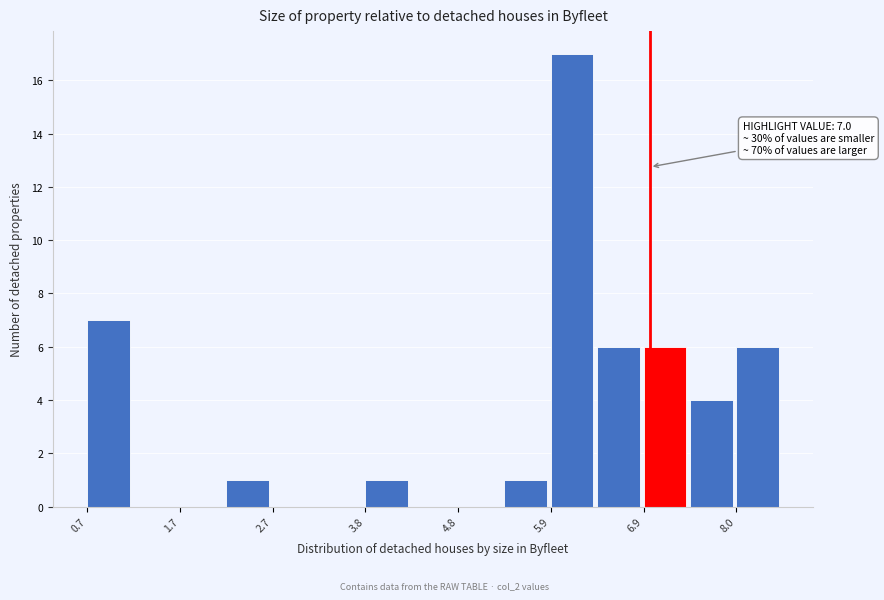

Around what value on the x-axis is the tallest bar? Give the approximate position of its centre, as read against the axis.

6.2